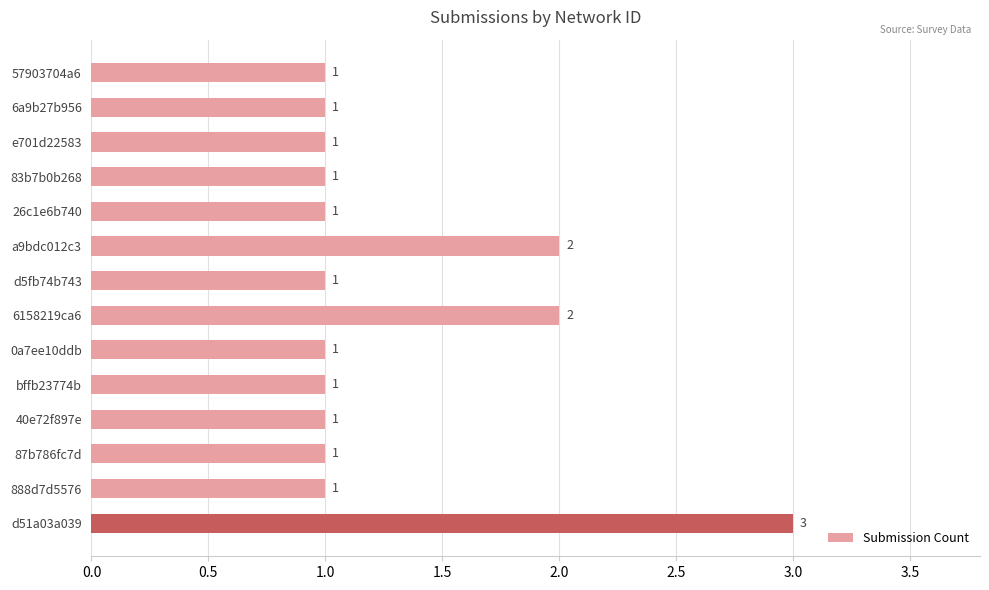

Count the values in the range 1 to 2.

13